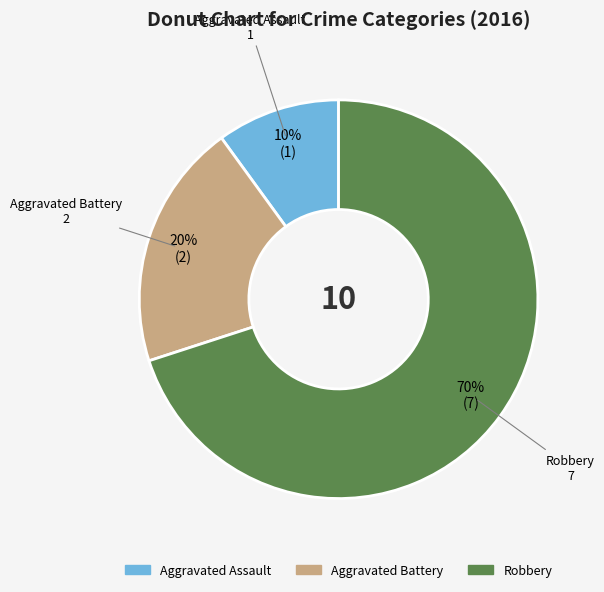

Is it true that Aggravated Assault is 1% of the pie?

False